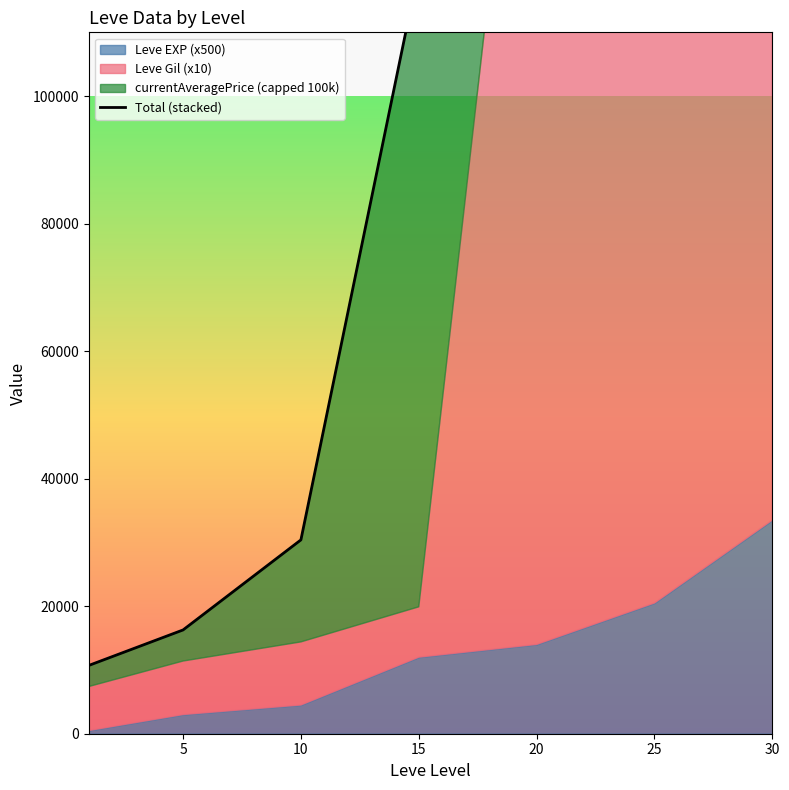

Reading right to left, list all the values displayed in this chart.

757795	434395	186500	119900	30400	16275	10707